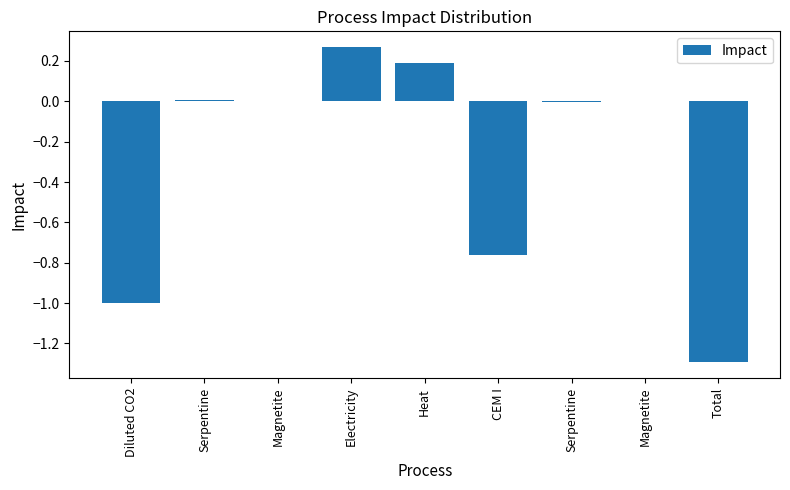

Where does the data first go above 0?

Serpentine